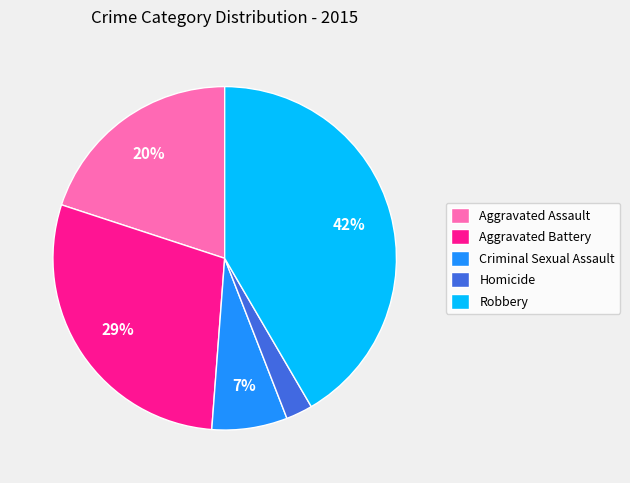

Rank the categories by value from lowest to highest.

Homicide, Criminal Sexual Assault, Aggravated Assault, Aggravated Battery, Robbery